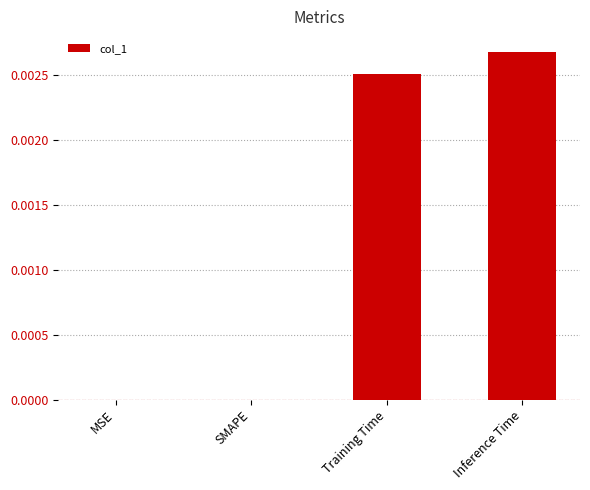

At which category does the chart reach its peak across all series?

Inference Time